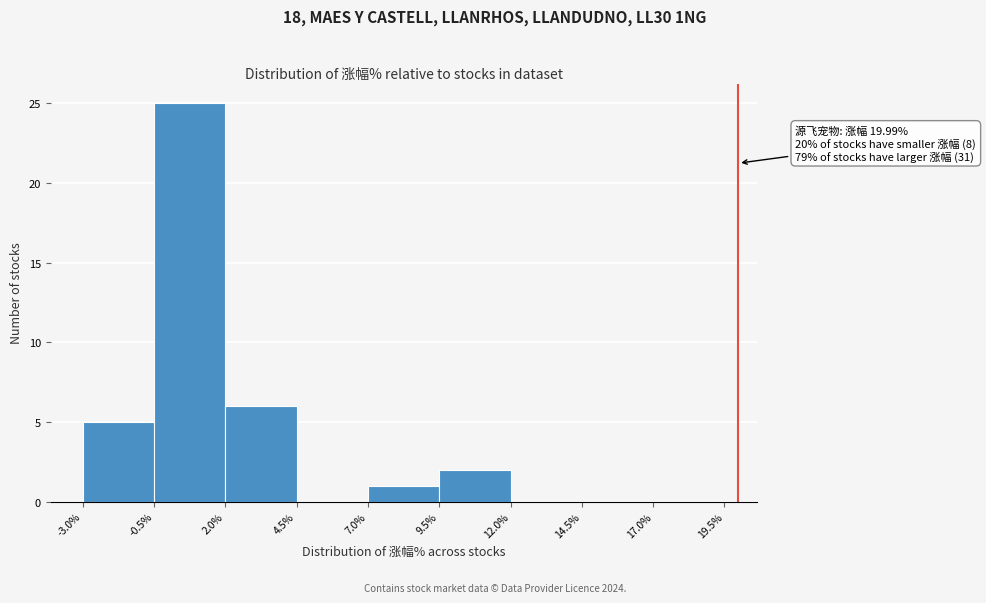

Which range on the x-axis has the tallest bar?

-0.5% to 2.0%